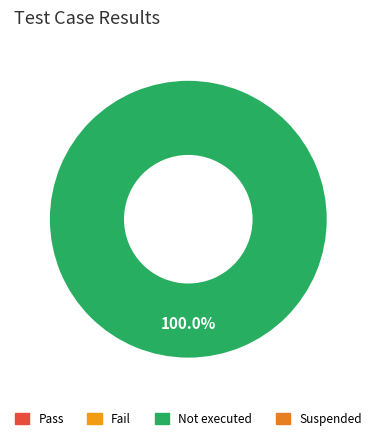

Count the number of slices in the pie.

1